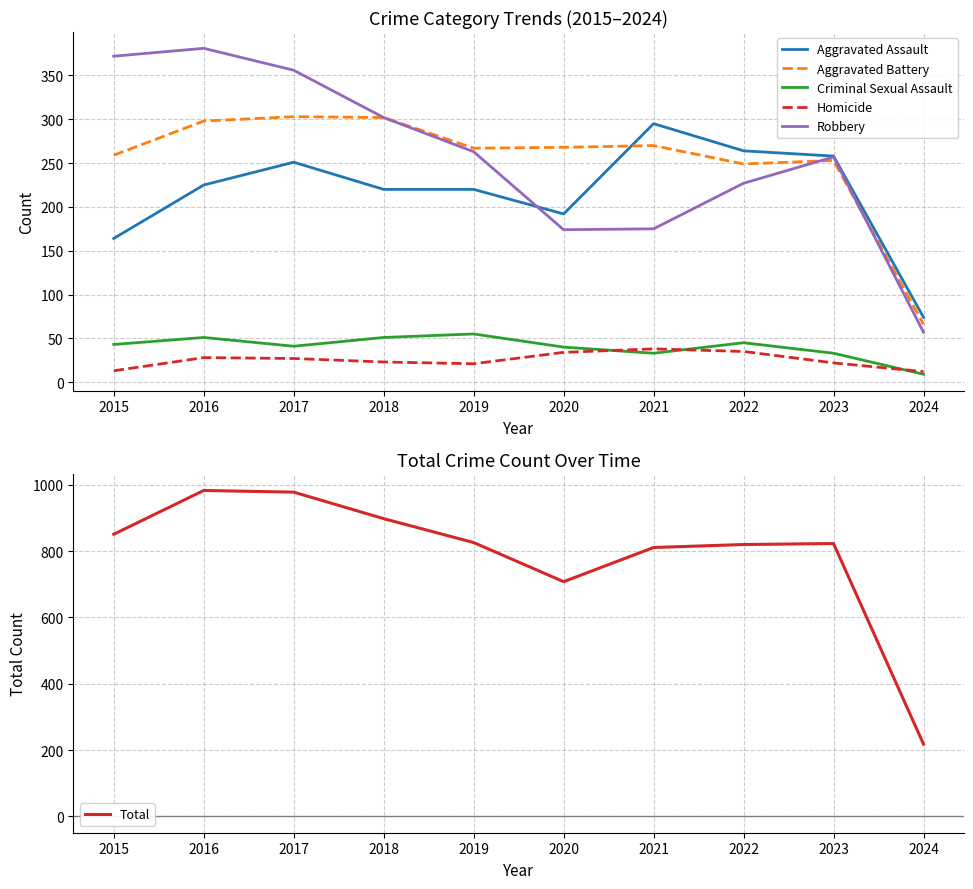

How many lines are shown in the chart?

6